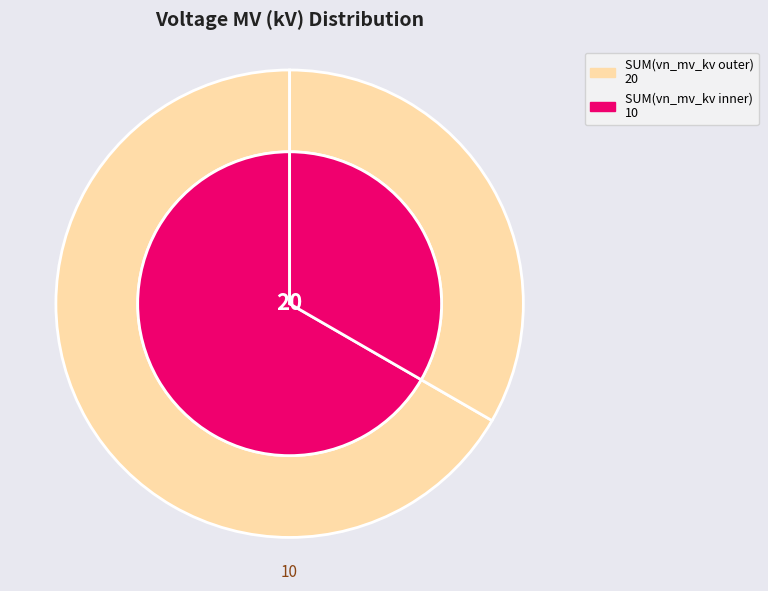

How many slices are in this pie chart?

2